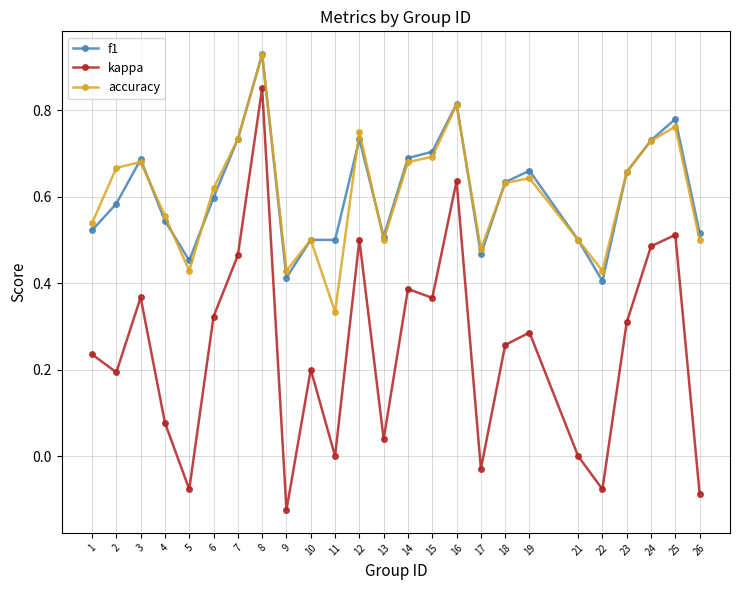

Where is the first local minimum for f1?

5